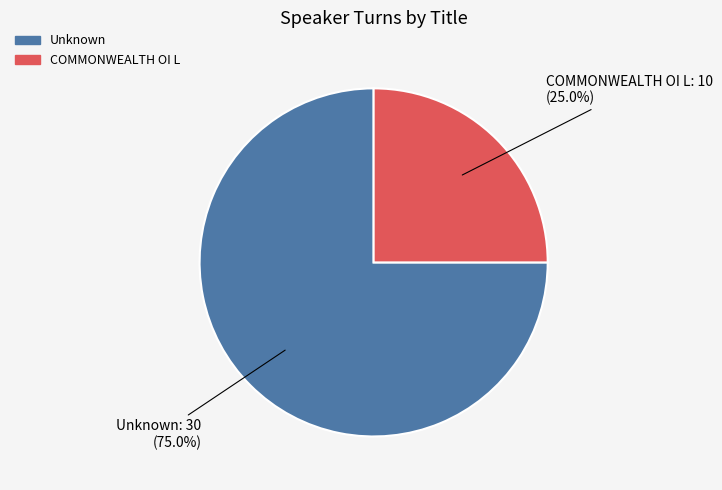

Rank the categories by value from lowest to highest.

COMMONWEALTH OI L, Unknown